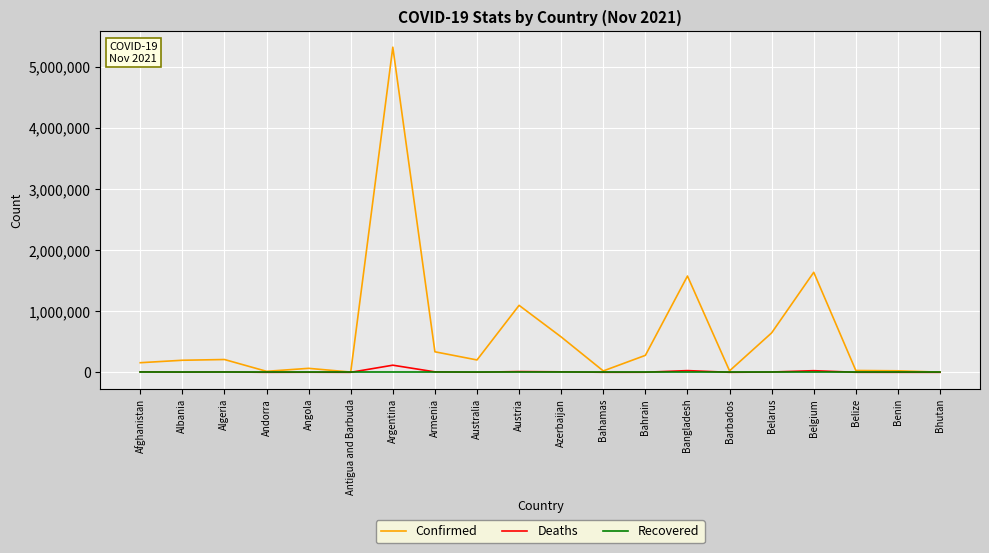

At which category is the sum across all series the highest?

Argentina